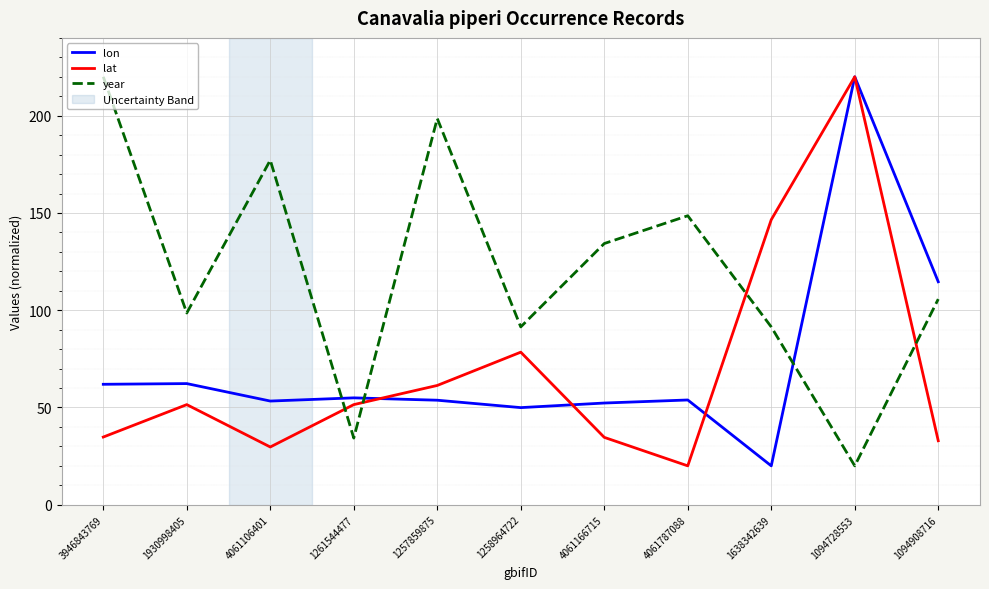

Which series ends up on top after the final intersection of year and lon?

lon